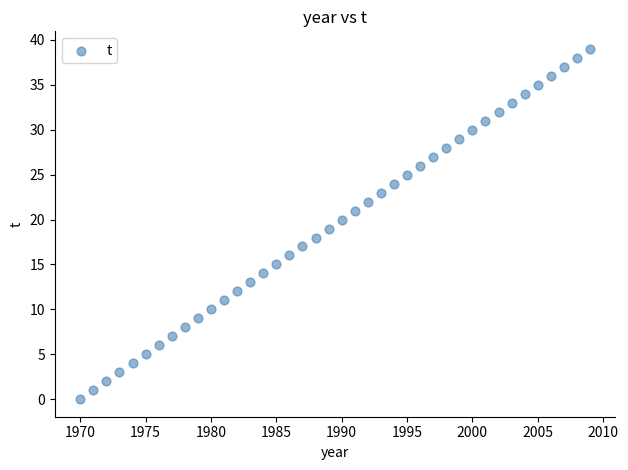

What is the range of Y values (max minus min)?

39